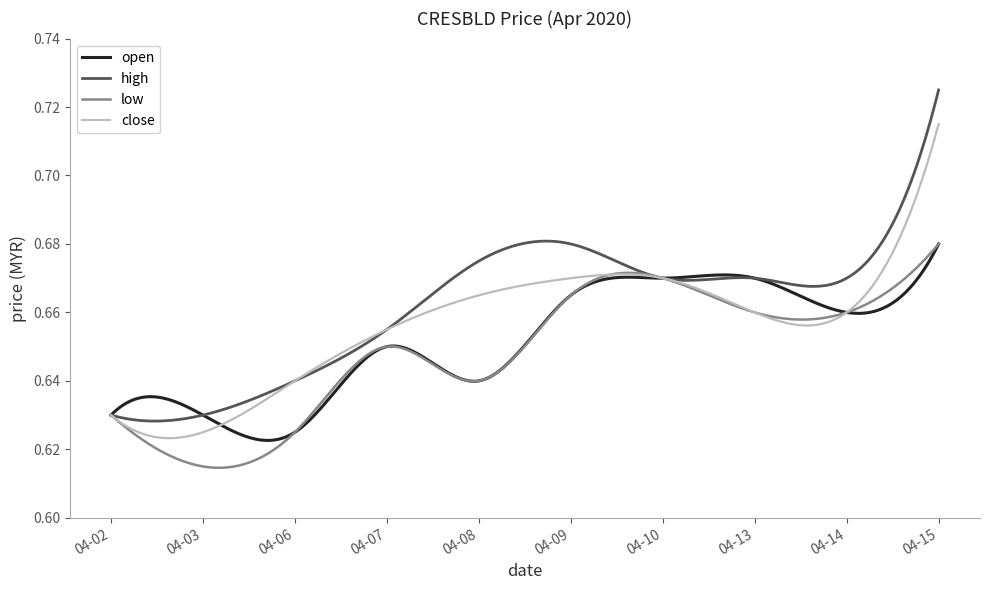

Which series has the largest total across all categories?

high